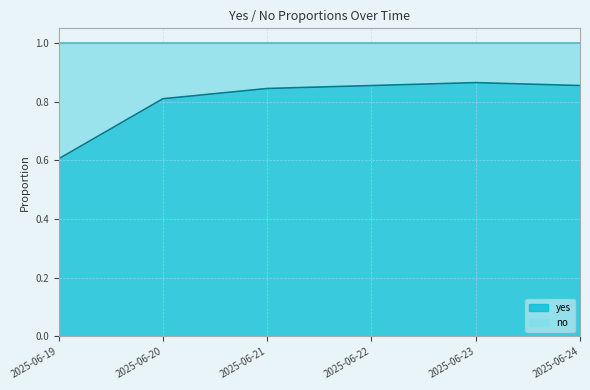

Does the chart display data point markers on the line(s)?

No